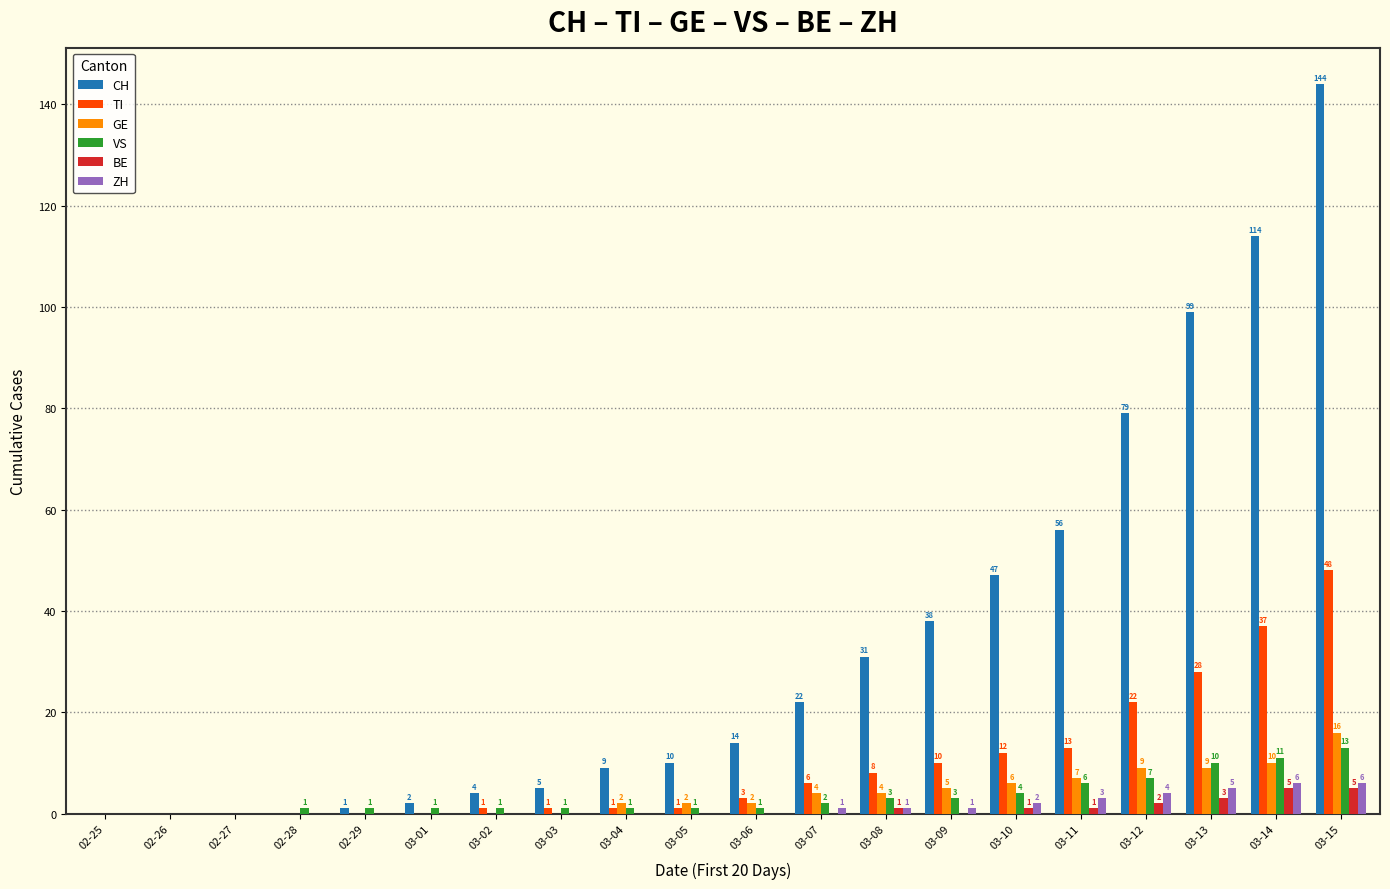

What is the total value across all series at 03-14?

183